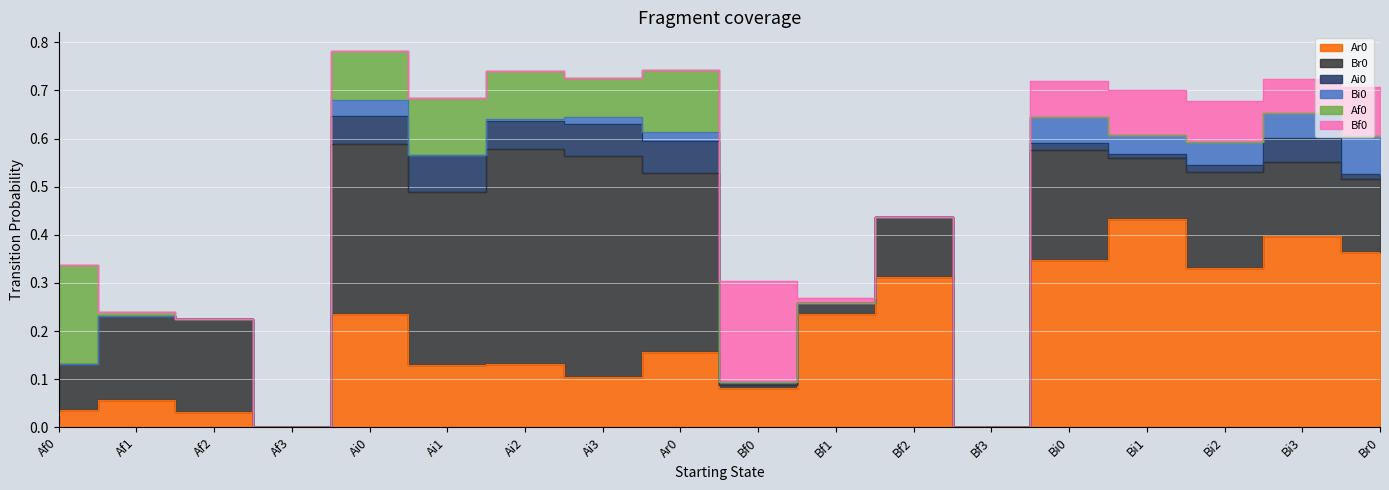

True or false: Br0 and Ai0 cross at least once.

False